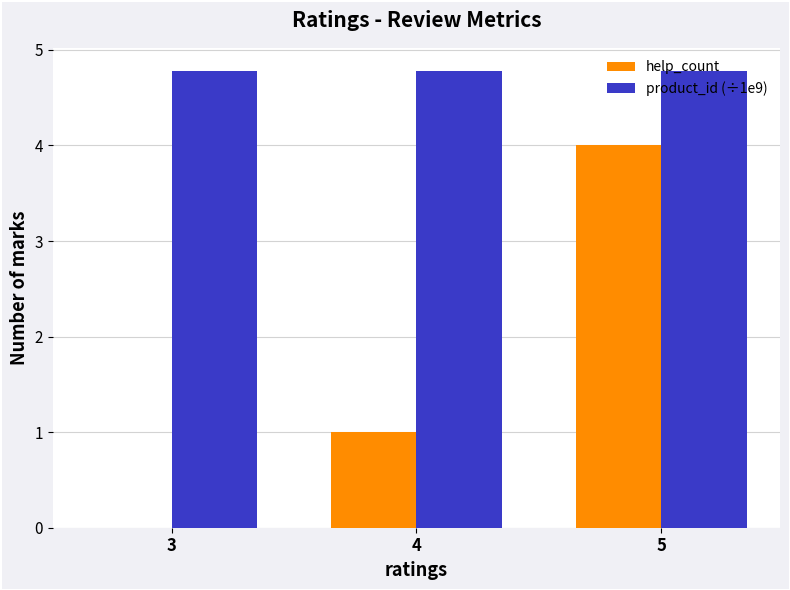

How many values in help_count are above zero?

2